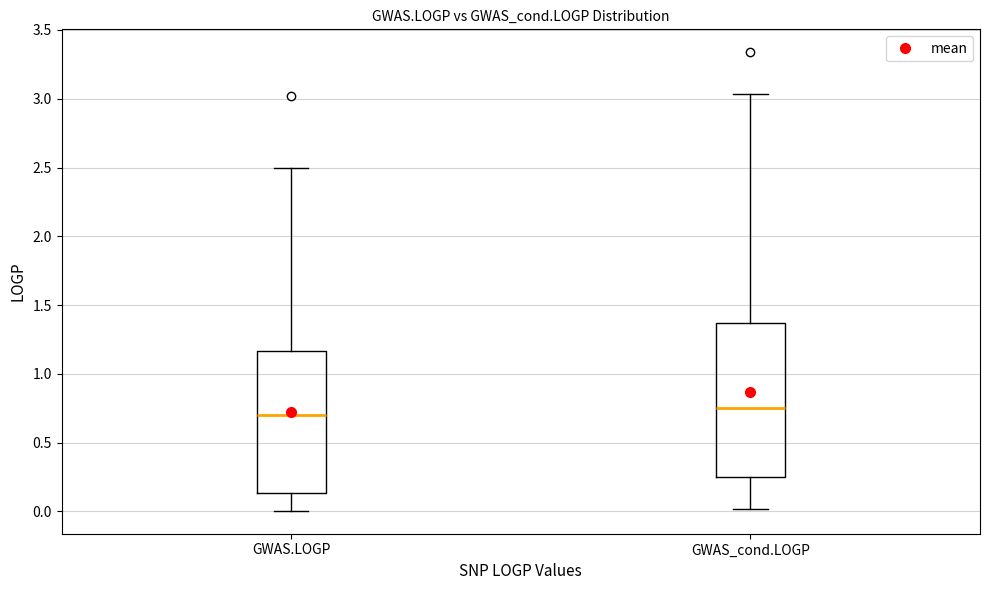

Reading left to right, transcribe this box plot: for each box, give where its median line is, the range the box spans, and where its two whiskers end, as read against the y-axis. The values are not printed on the chart, so give them approximately, as read against the axis.

GWAS.LOGP: median 0.70, box 0.15 to 1.15, whiskers 0.00 to 2.50
GWAS_cond.LOGP: median 0.75, box 0.25 to 1.35, whiskers 0.00 to 3.05